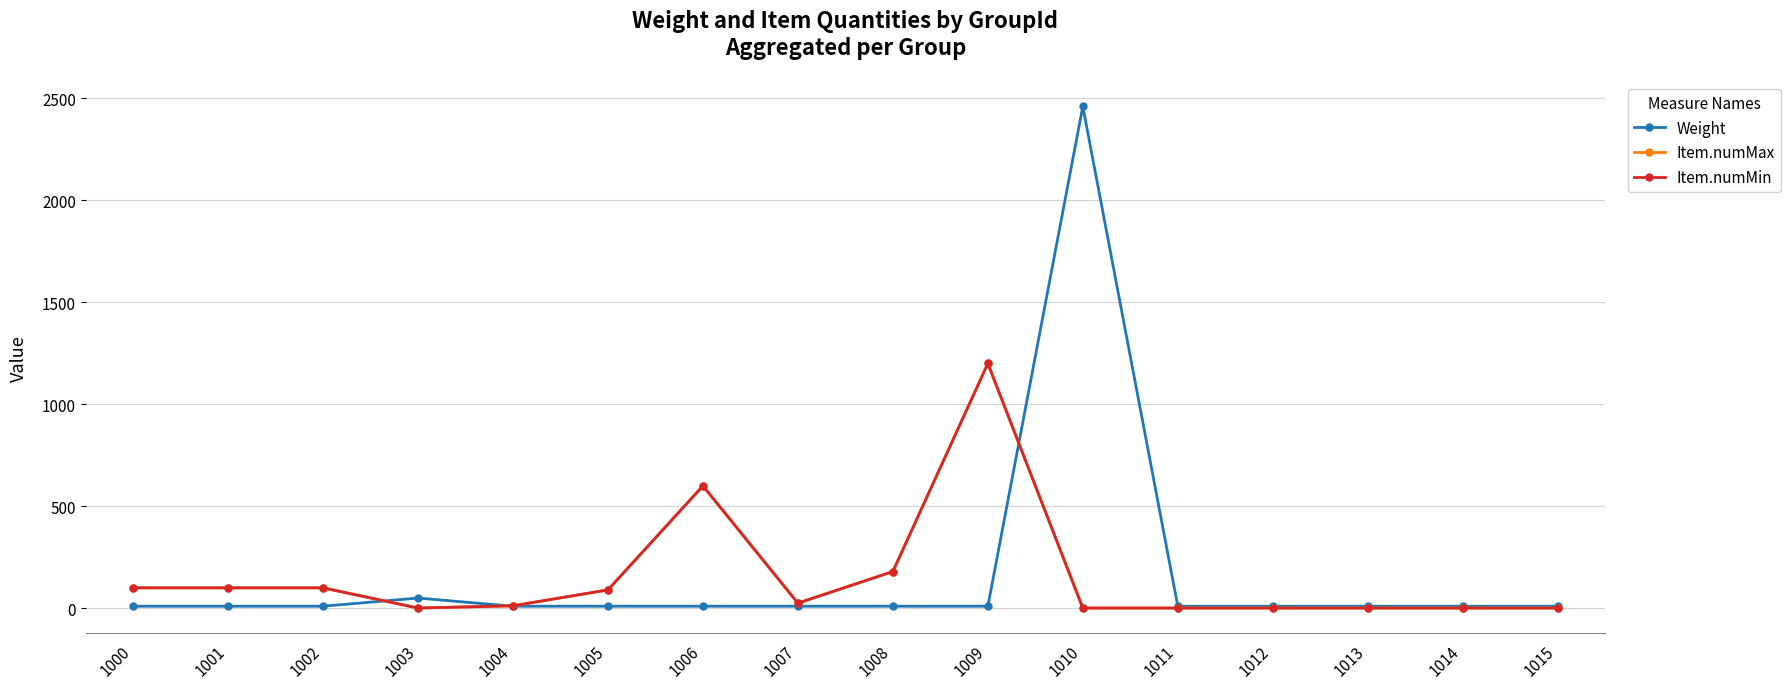

Does the chart have visible grid lines?

Yes